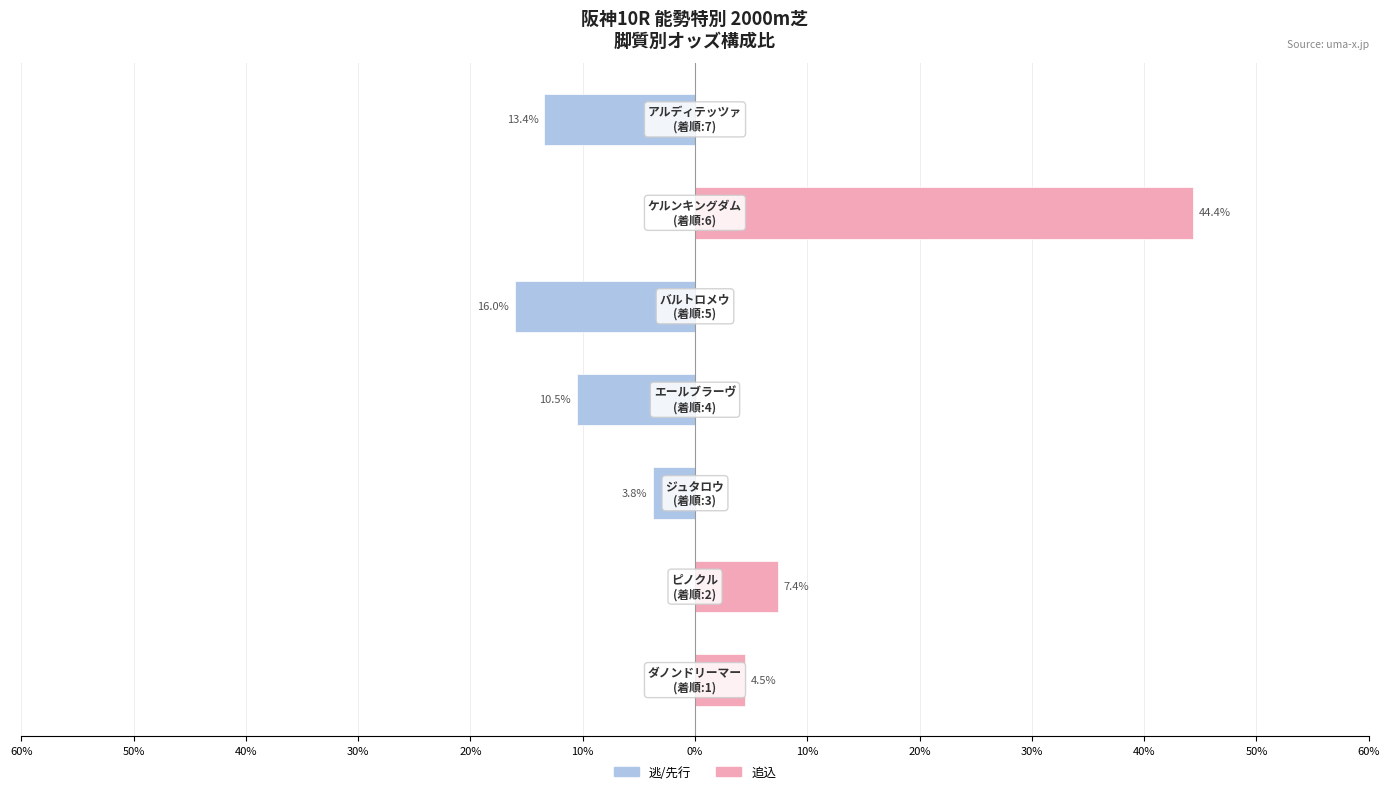

How many positive values does the 追込 (脚質) series have?

3